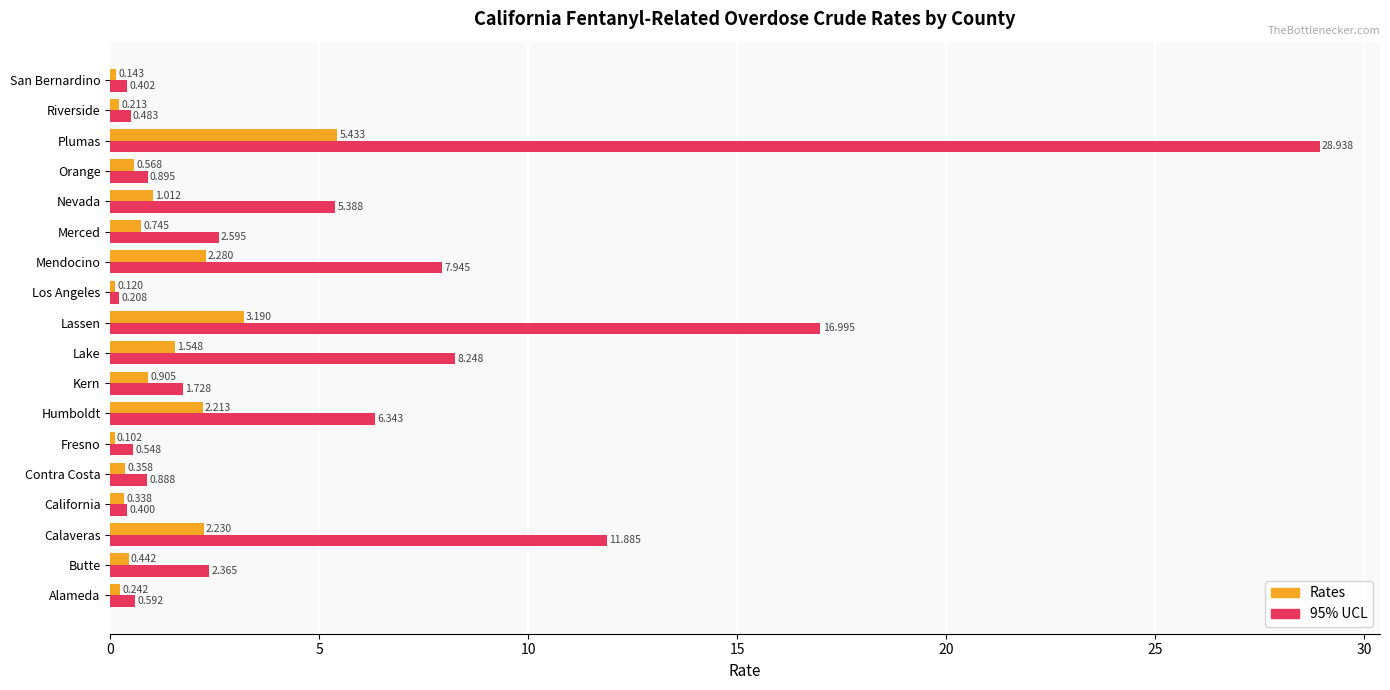

List the labels in order of 95% UCL value, smallest first.

Los Angeles, California, San Bernardino, Riverside, Fresno, Alameda, Contra Costa, Orange, Kern, Butte, Merced, Nevada, Humboldt, Mendocino, Lake, Calaveras, Lassen, Plumas